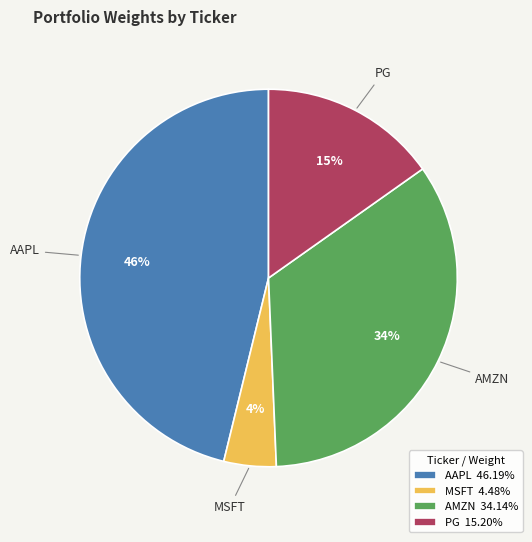

To the nearest percent, what is the difference between the PG and AAPL slice percentages?

31%